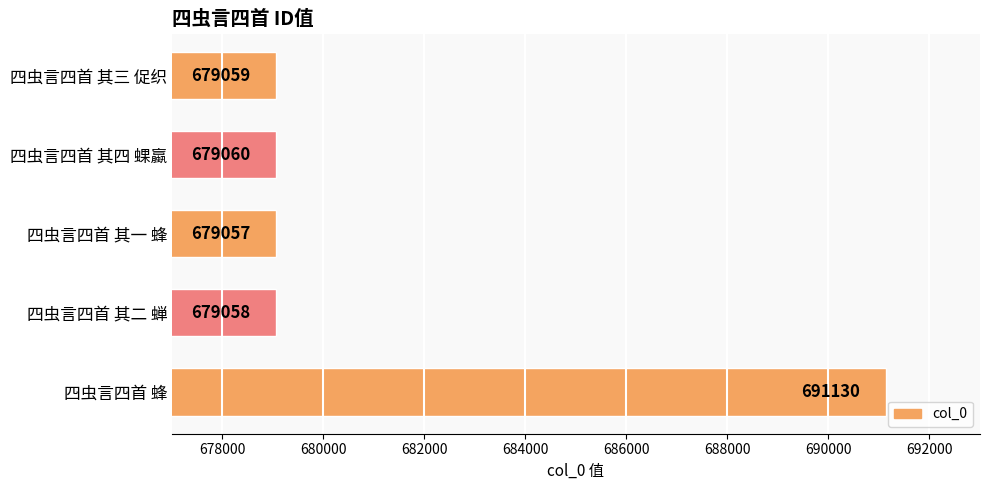

Does the chart contain any negative values?

No